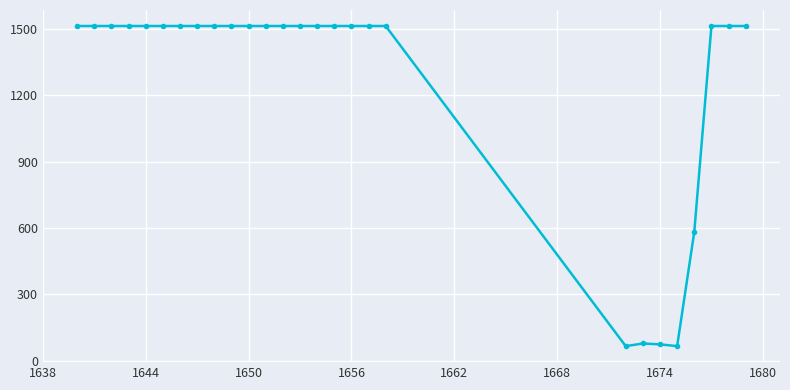

What is the smallest value displayed?

66